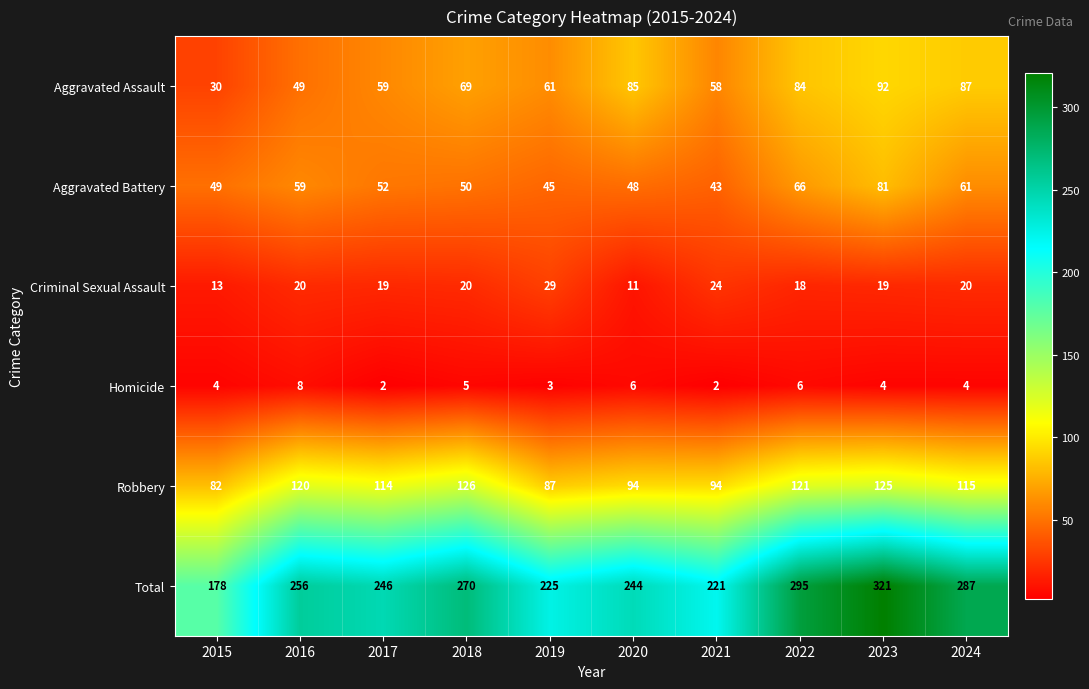

Where does the Aggravated Battery series first go above 52?

2016